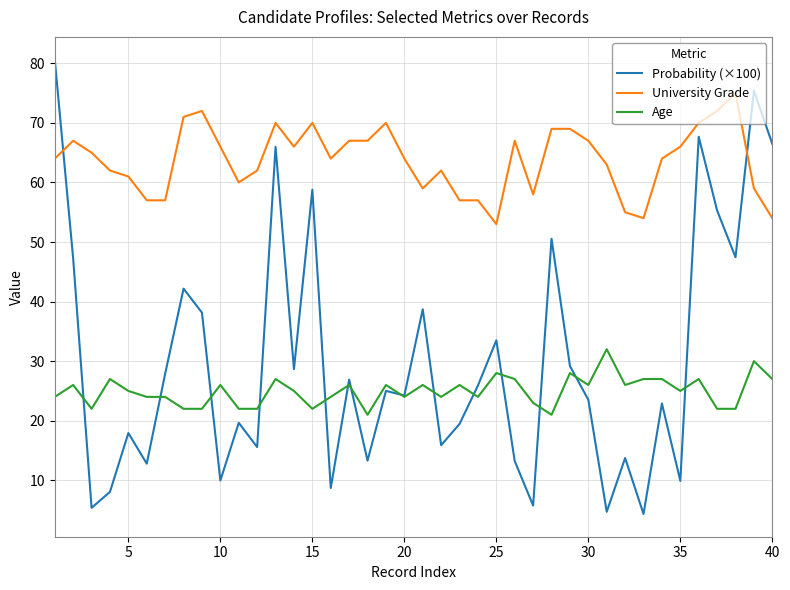

Which series has the widest spread of values?

Probability (×100)